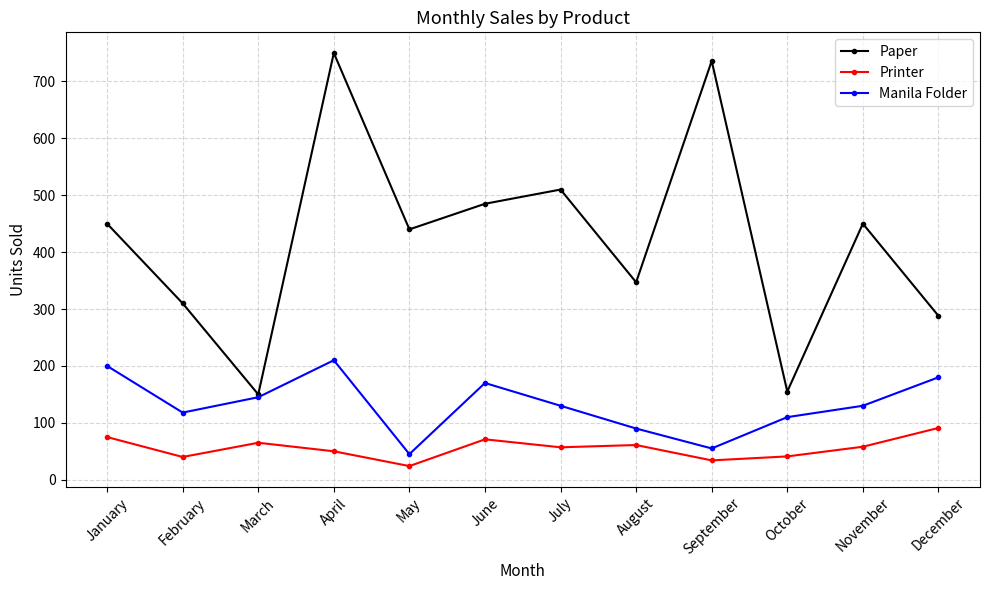

How many lines are shown in the chart?

3